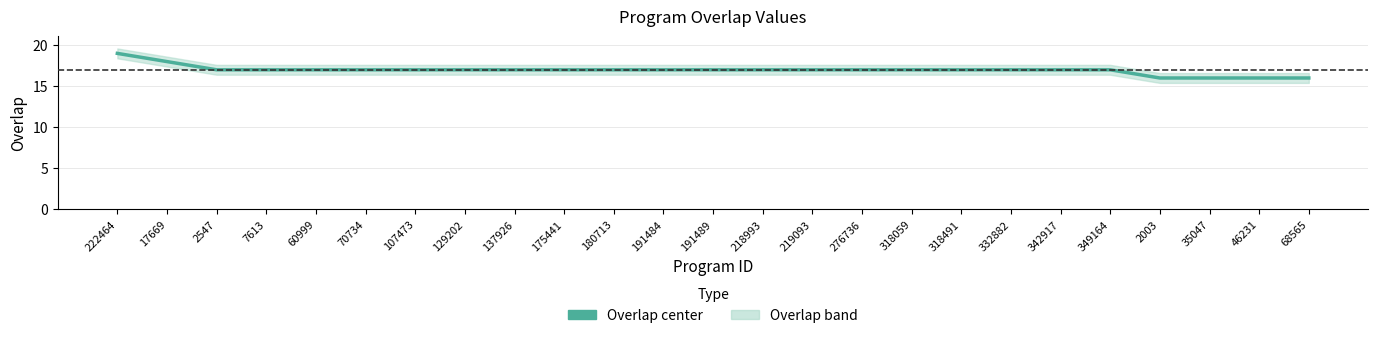

Which has a higher value, 218993 or 46231?

218993